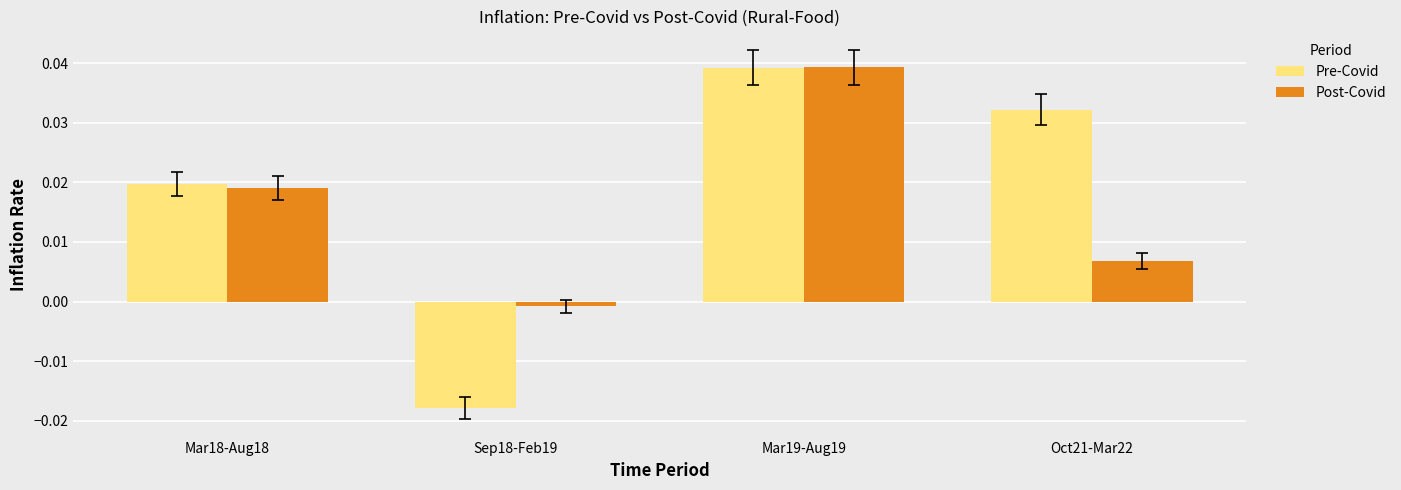

How many data points does each series have?

4